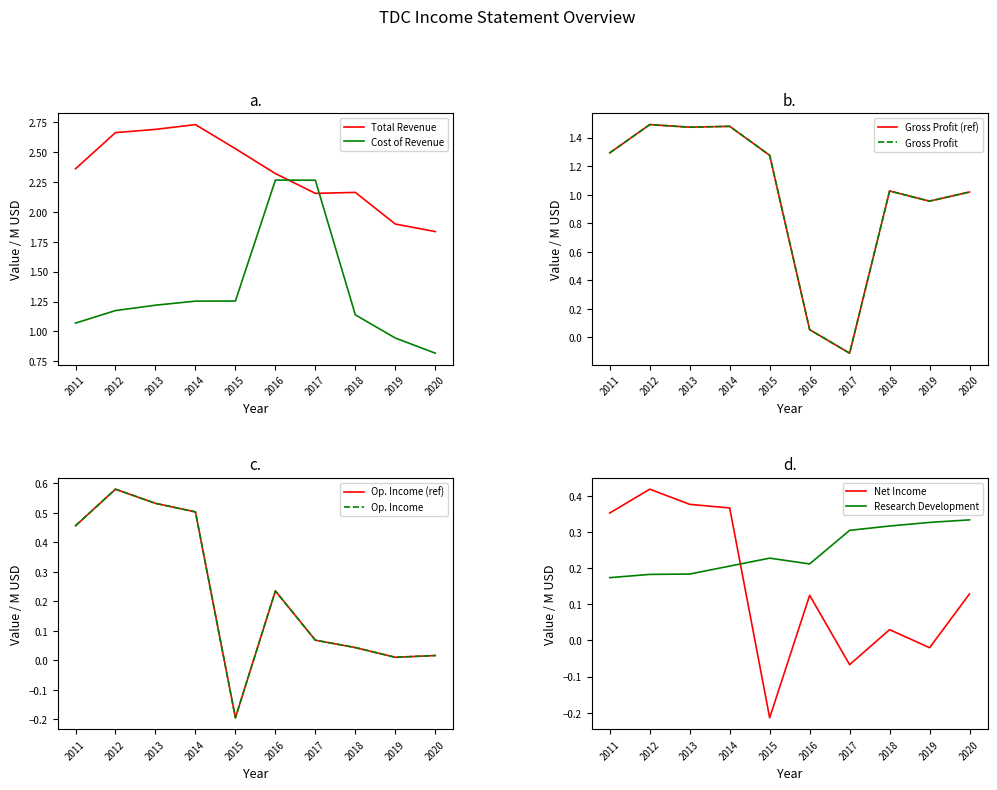

What is the sum of all Cost of Revenue values?

13.4